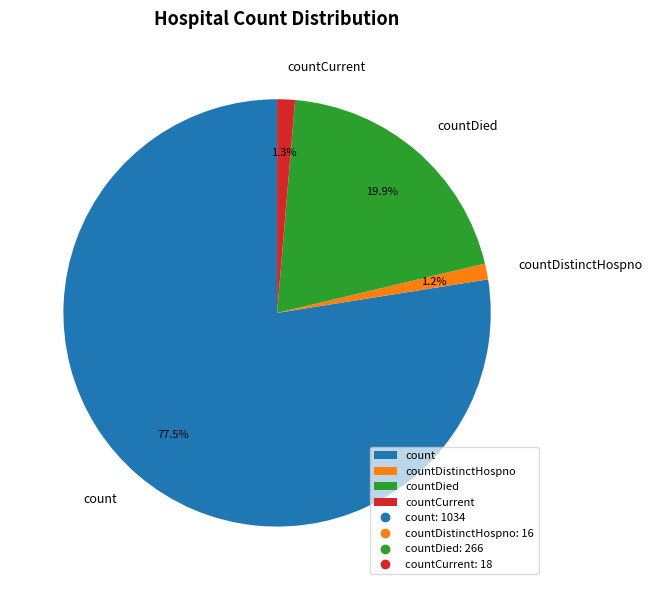

What is the largest slice in the pie chart?

count